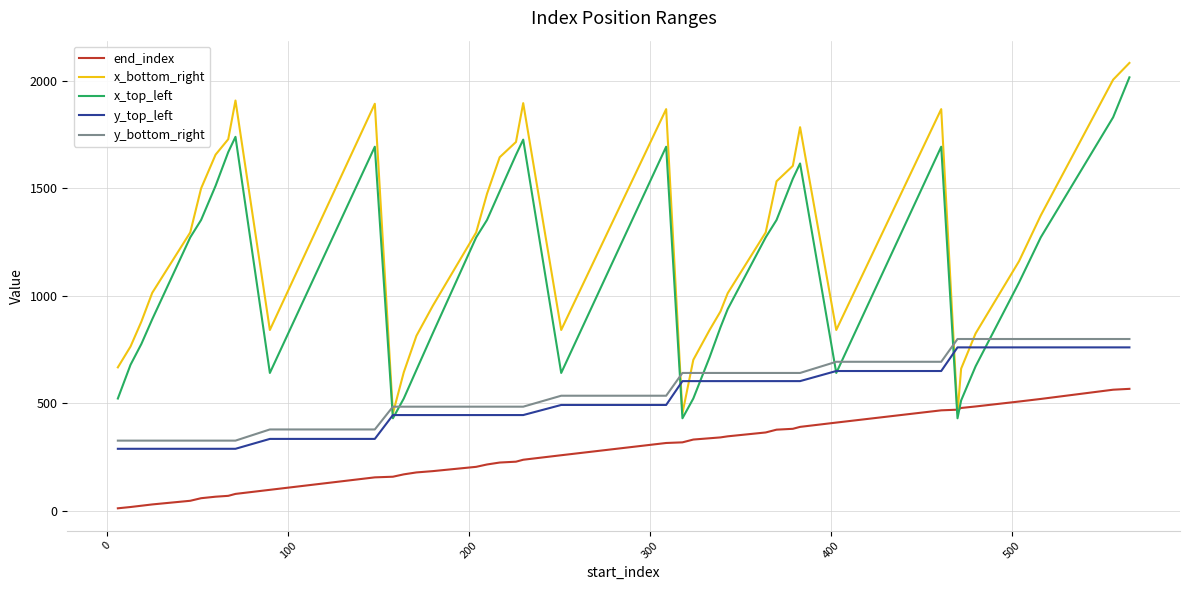

What is the smallest value displayed?

11